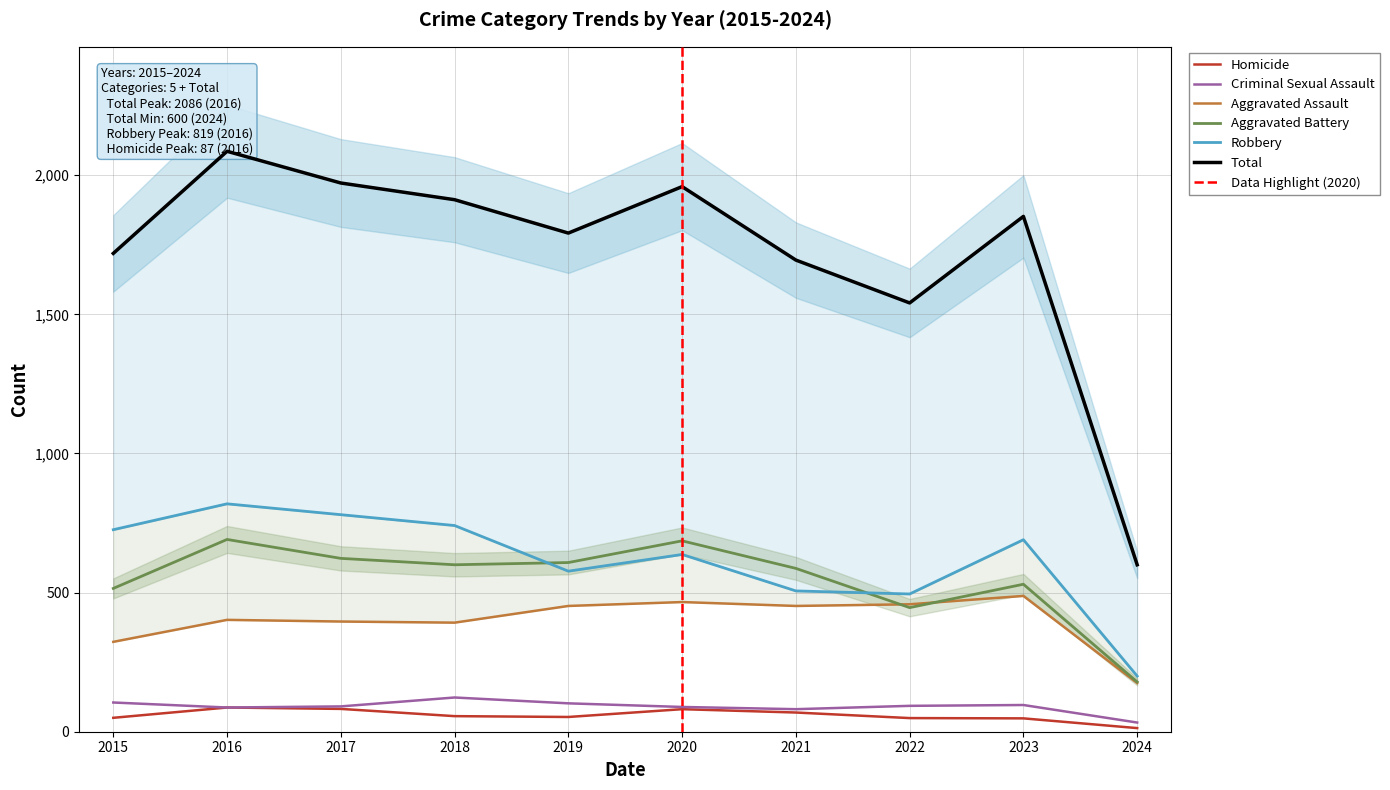

Which series has the largest range (max minus min)?

Total